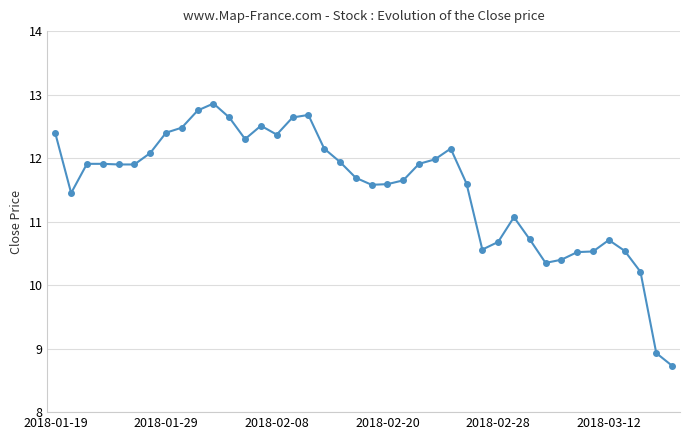

What is the smallest value displayed?

8.7